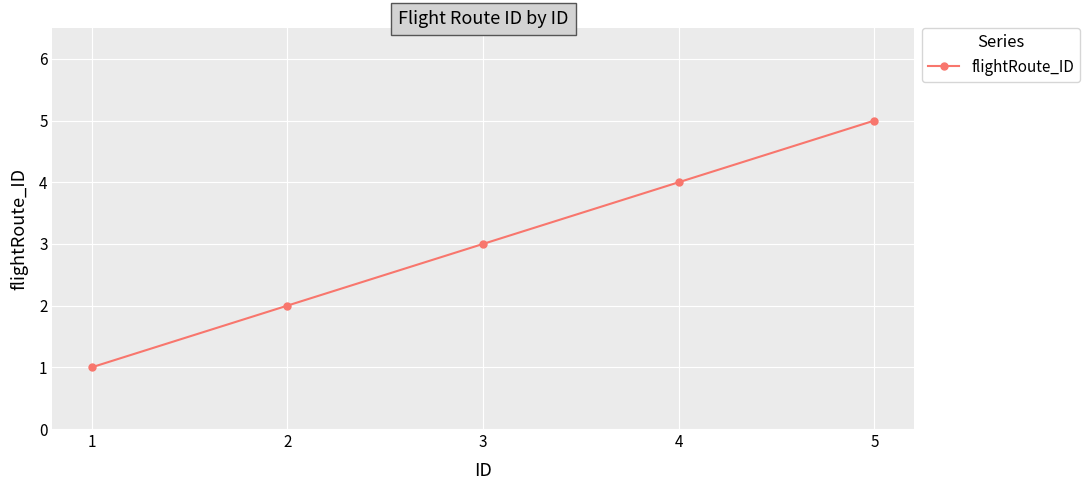

List the labels in order of value, smallest first.

1, 2, 3, 4, 5